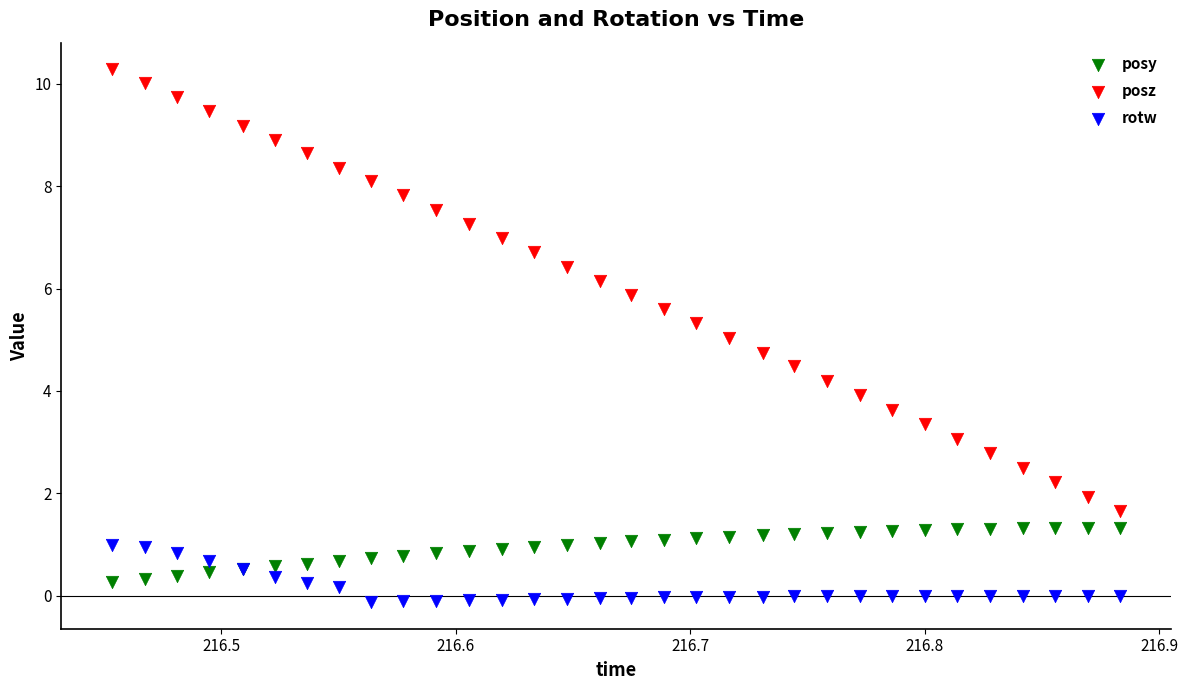

What is the X range (max minus min) for the scatter plot?

0.4